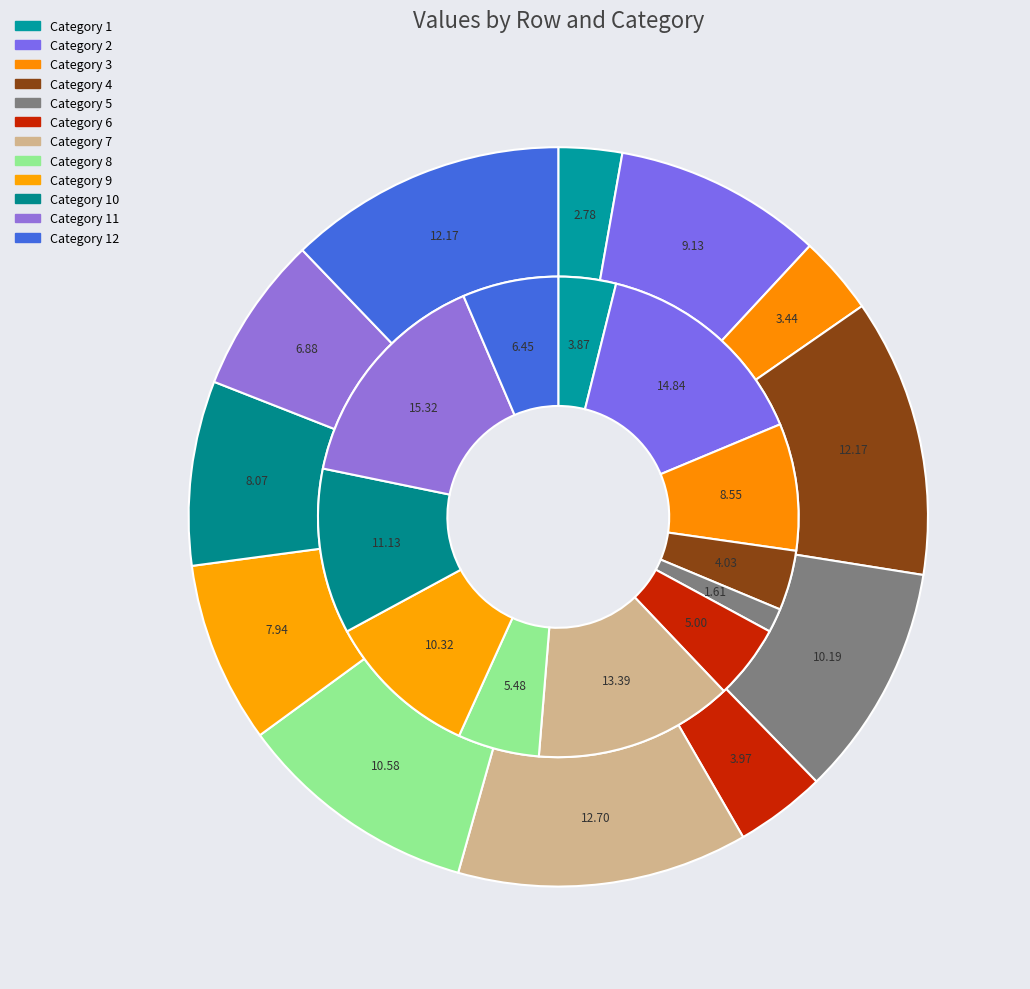

Is the sum of 11 and 10 greater than half?

No